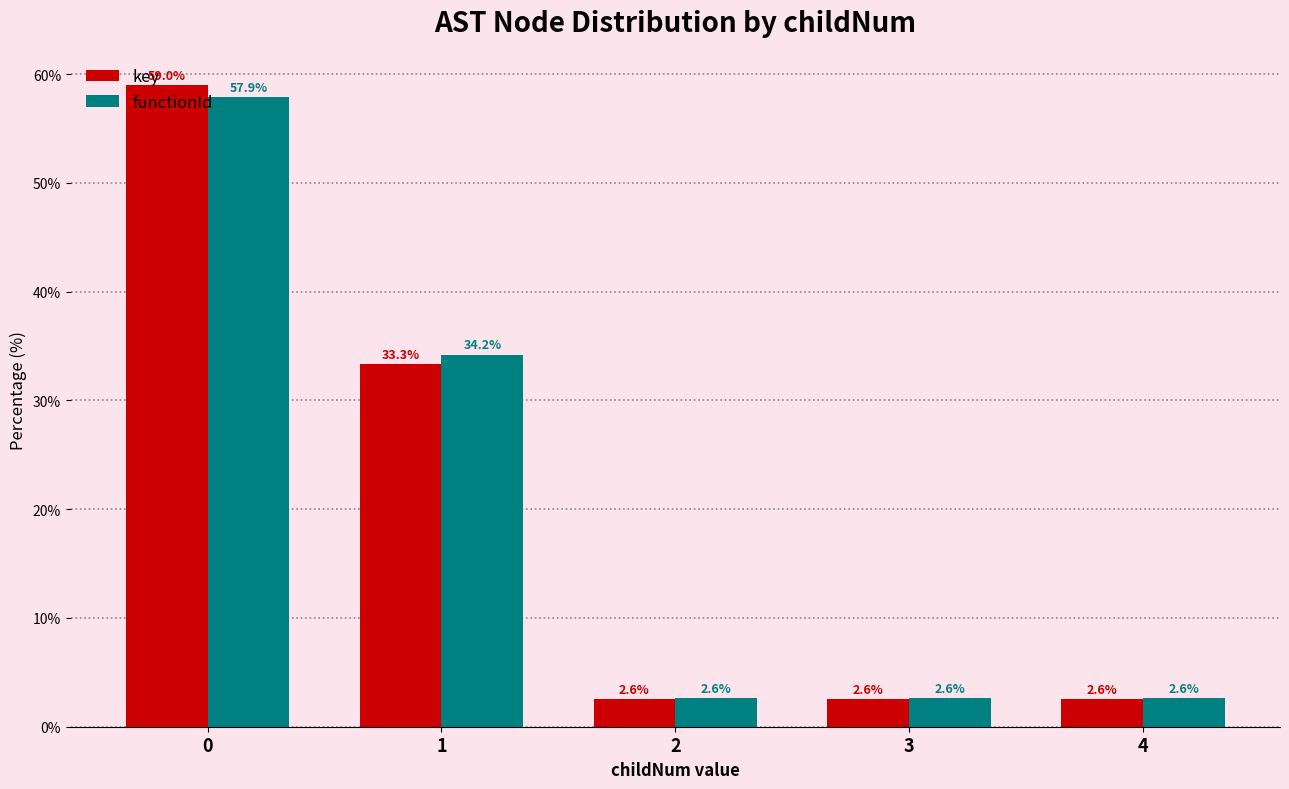

What is the sum of the functionId values at 1 and 3?

36.8